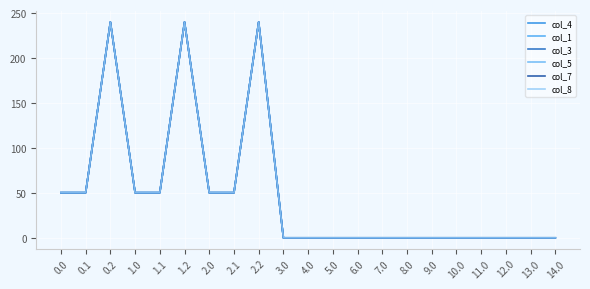

How many data points does each series have?

21